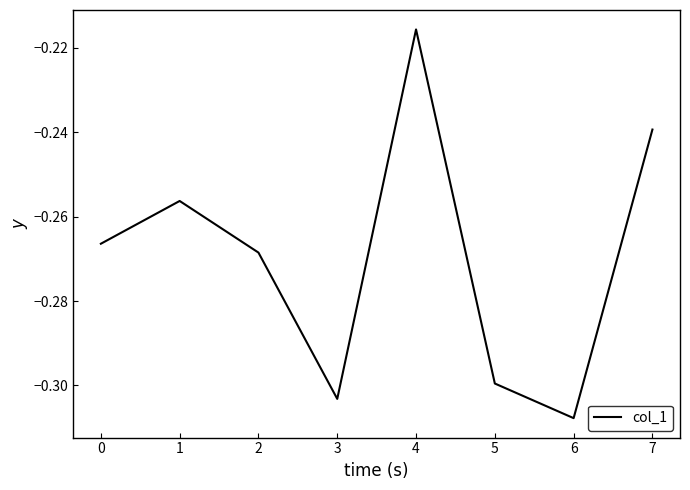

What is the difference between the second highest and minimum values?

0.1